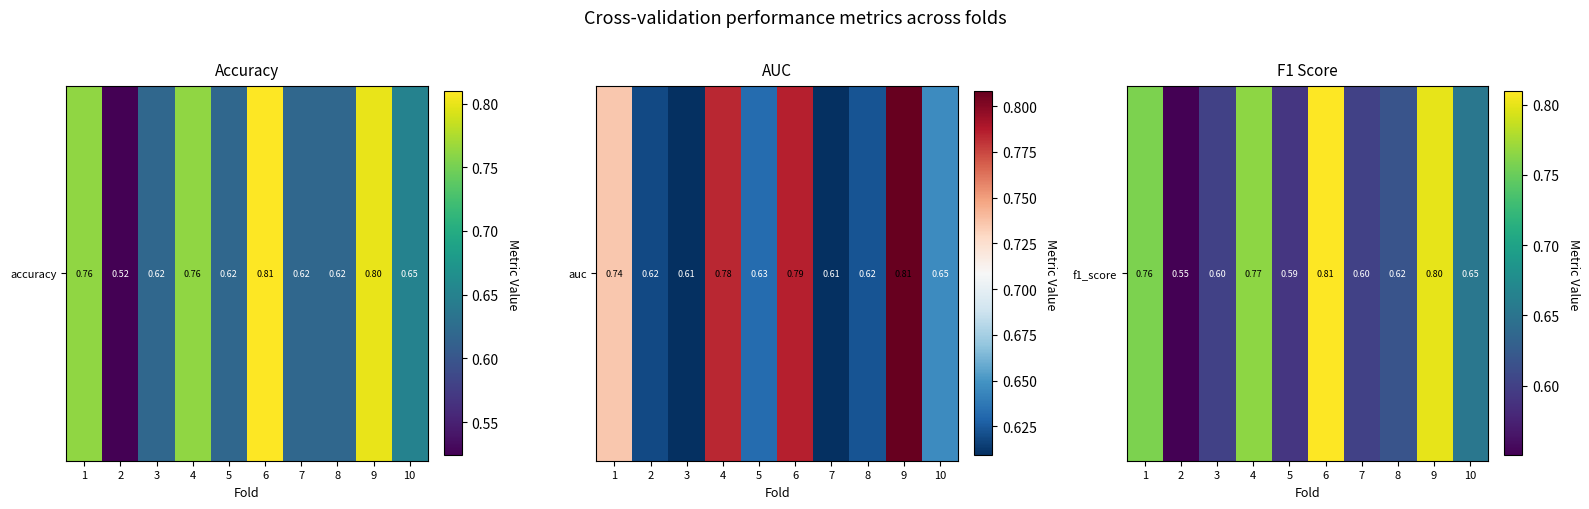

List the labels in order of value, largest first.

6, 9, 4, 1, 10, 8, 3, 7, 5, 2